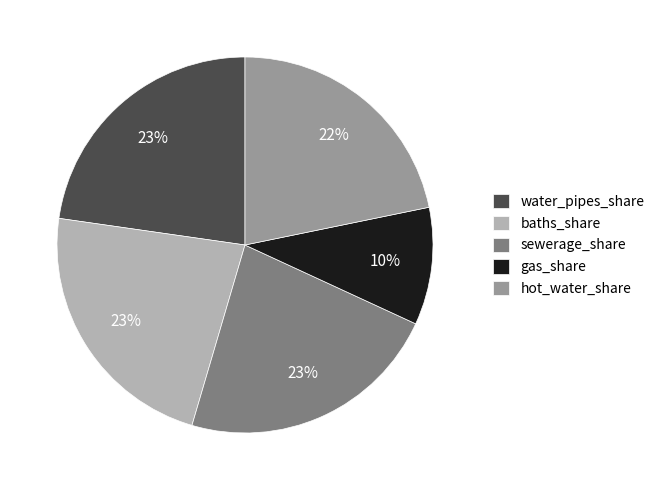

Which category has the smallest portion of the pie?

gas_share